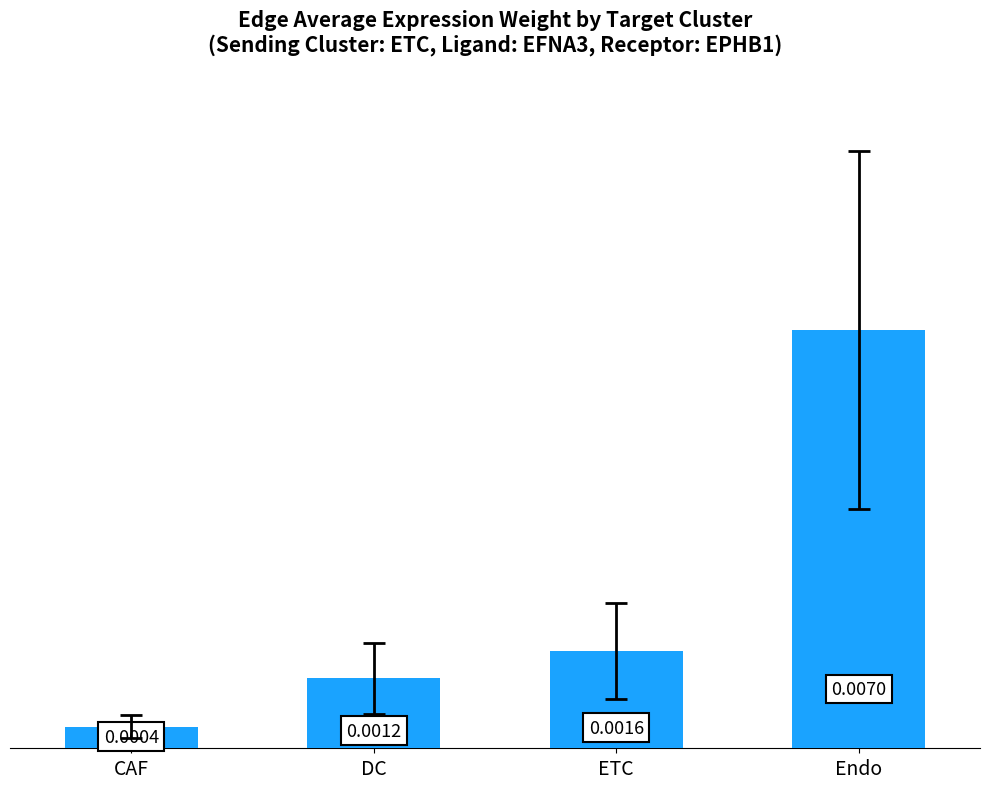

What is the label of the 4th bar from the left?

Endo